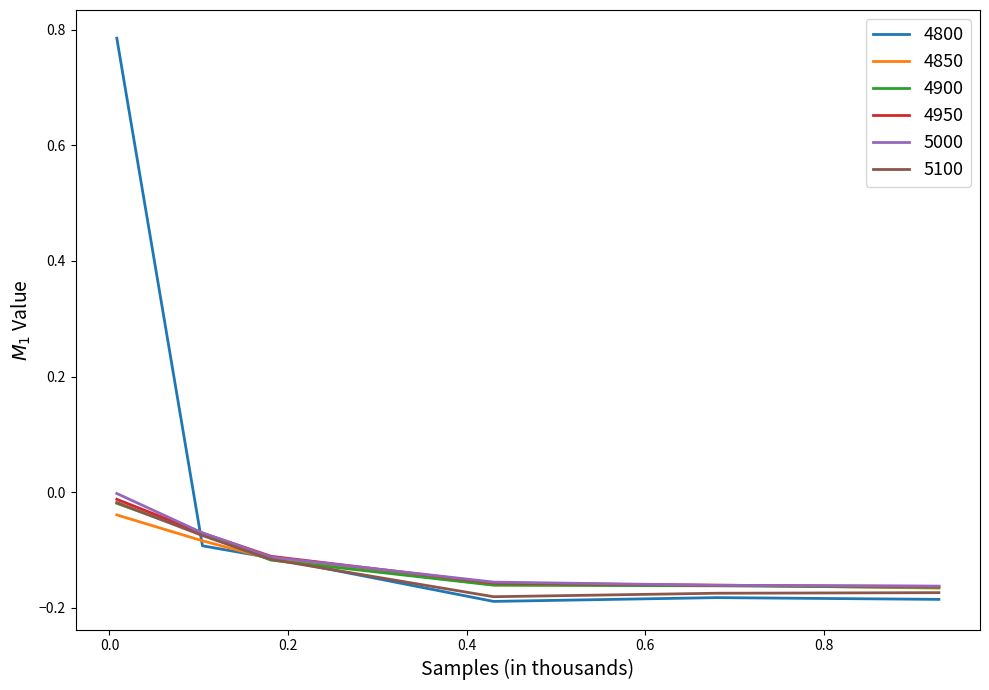

At how many categories does at least one series exceed 0?

1